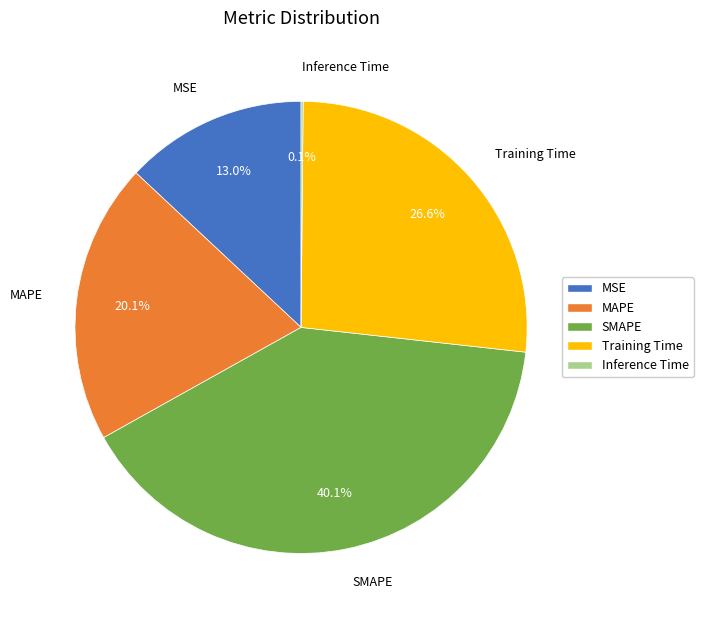

True or false: Training Time accounts for 36% of the total.

False